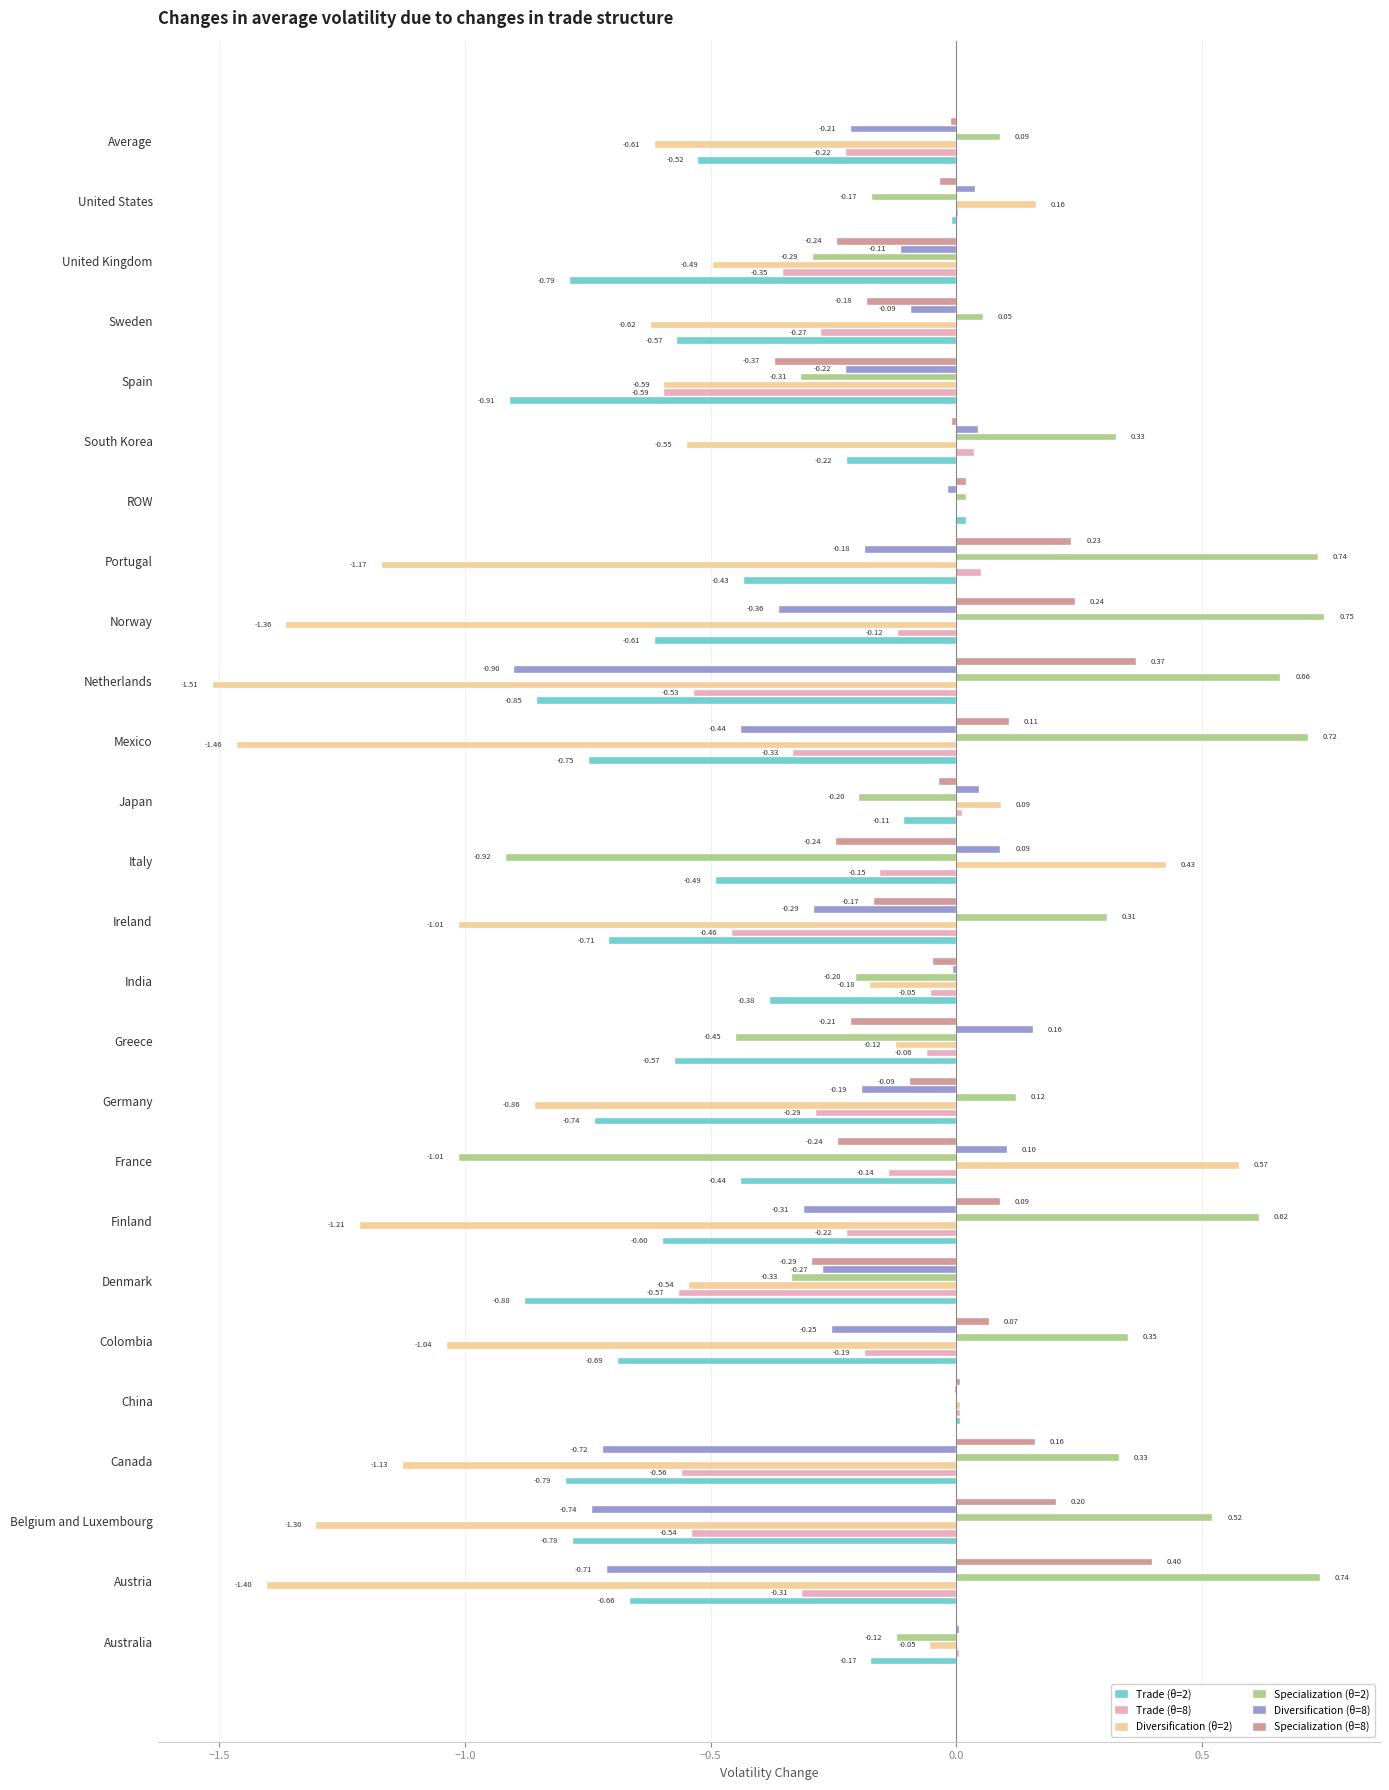

What is the average value of the Specialization (θ=2) series?

0.1